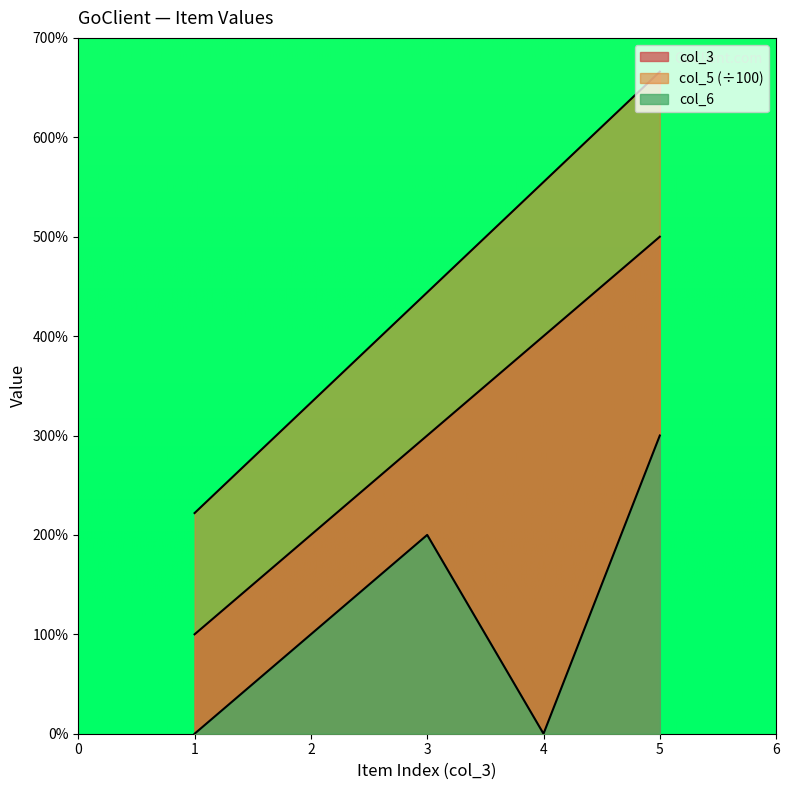

Which category has the lowest value in the col_5 series?

1